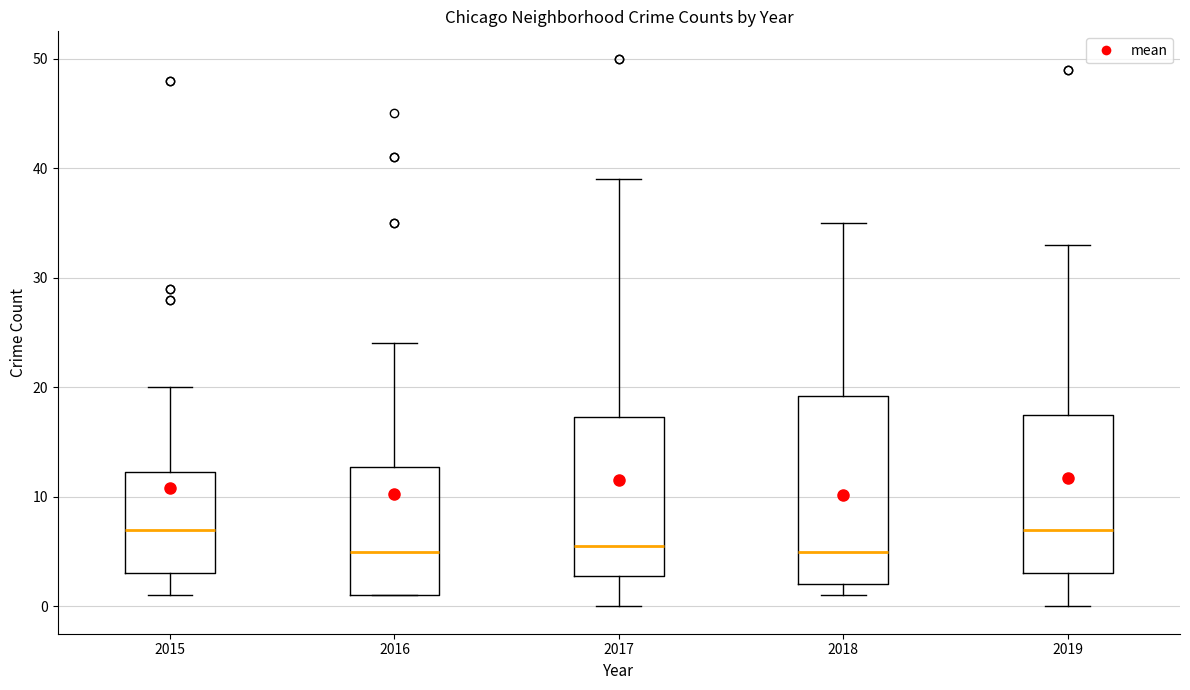

Where is the upper edge of the box at x = 2018 on the y-axis? The values are not printed on the chart, so give them approximately, as read against the axis.

19